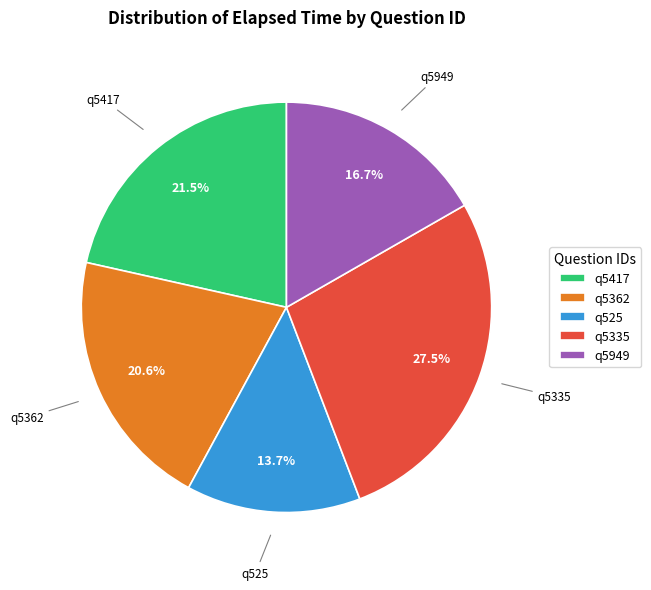

Which has a higher value, q5949 or q5335?

q5335